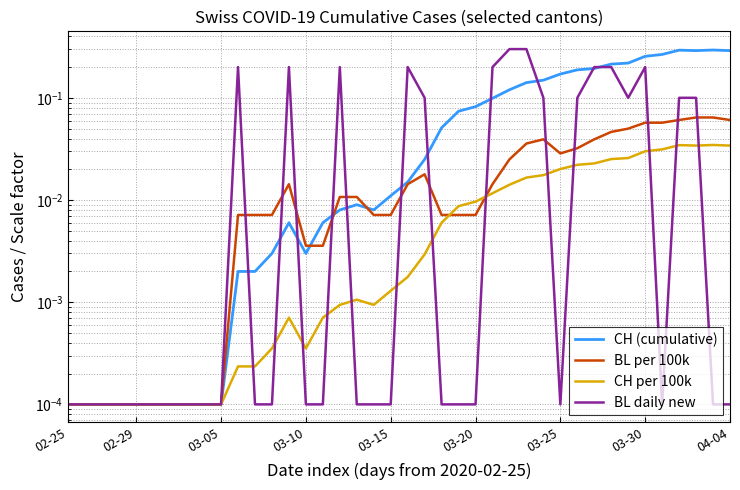

What is the maximum value shown in the chart?

0.3